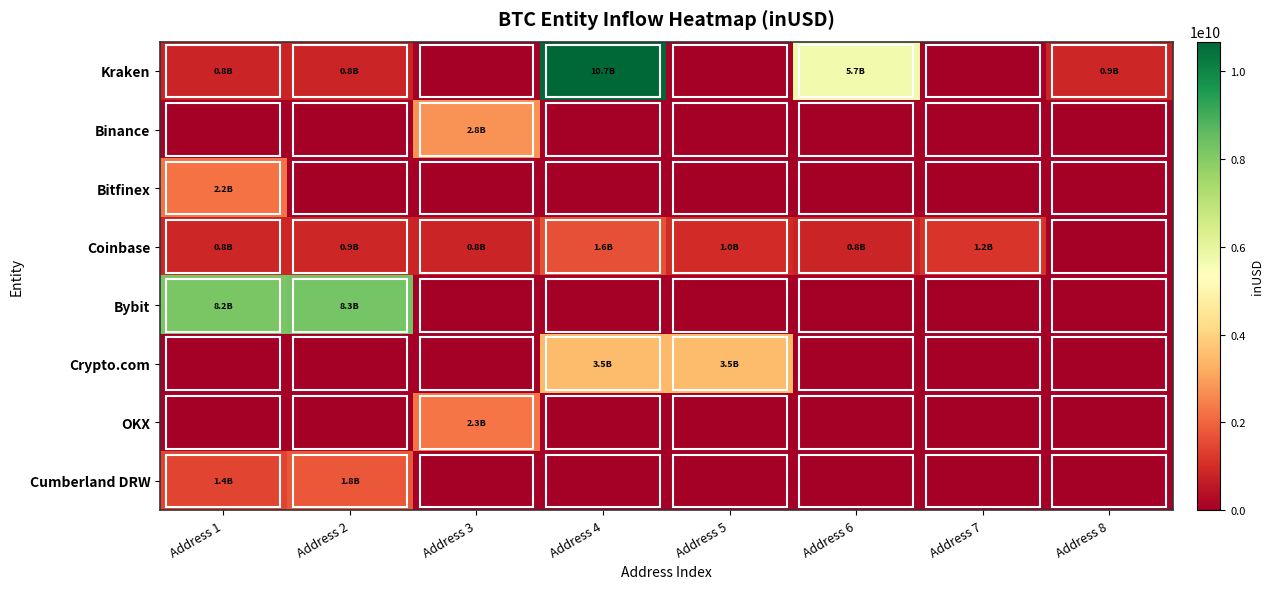

Reading left to right, what are all the values shown in this chart?

Kraken: Address 1=815776576	Address 2=830755968	Address 3=0	Address 4=10671250719	Address 5=0	Address 6=5709952620	Address 7=0	Address 8=861526784
Binance: Address 1=0	Address 2=0	Address 3=2767452096	Address 4=0	Address 5=0	Address 6=0	Address 7=0	Address 8=0
Bitfinex: Address 1=2213067393	Address 2=0	Address 3=0	Address 4=0	Address 5=0	Address 6=0	Address 7=0	Address 8=0
Coinbase: Address 1=839251456	Address 2=860443904	Address 3=829786304	Address 4=1634835048	Address 5=983024869	Address 6=829414272	Address 7=1164482064	Address 8=0
Bybit: Address 1=8171992436	Address 2=8279318901	Address 3=0	Address 4=0	Address 5=0	Address 6=0	Address 7=0	Address 8=0
Crypto.com: Address 1=0	Address 2=0	Address 3=0	Address 4=3472079402	Address 5=3473183343	Address 6=0	Address 7=0	Address 8=0
OKX: Address 1=0	Address 2=0	Address 3=2261440080	Address 4=0	Address 5=0	Address 6=0	Address 7=0	Address 8=0
Cumberland DRW: Address 1=1436777196	Address 2=1753762236	Address 3=0	Address 4=0	Address 5=0	Address 6=0	Address 7=0	Address 8=0